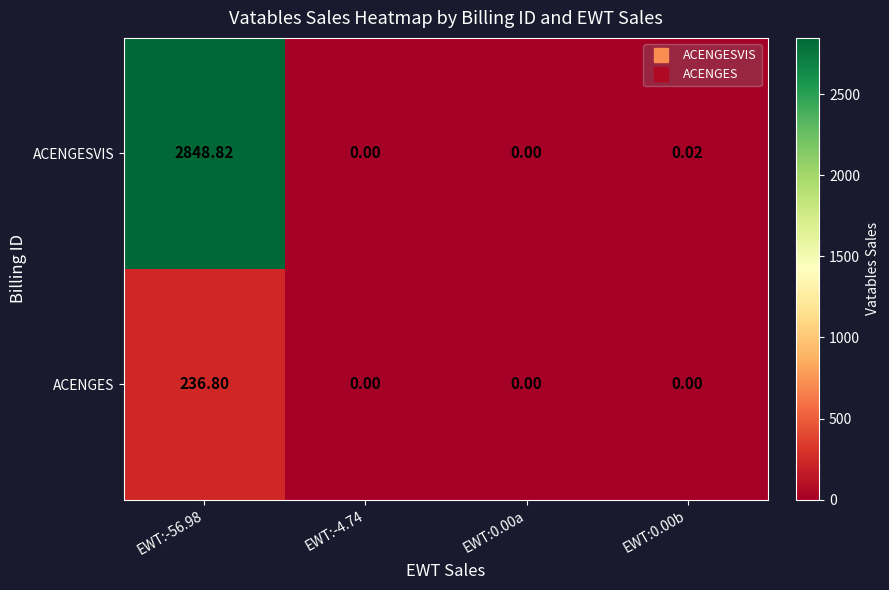

Between EWT:-4.74 and EWT:0.00b, which series saw the biggest shift?

ACENGESVIS